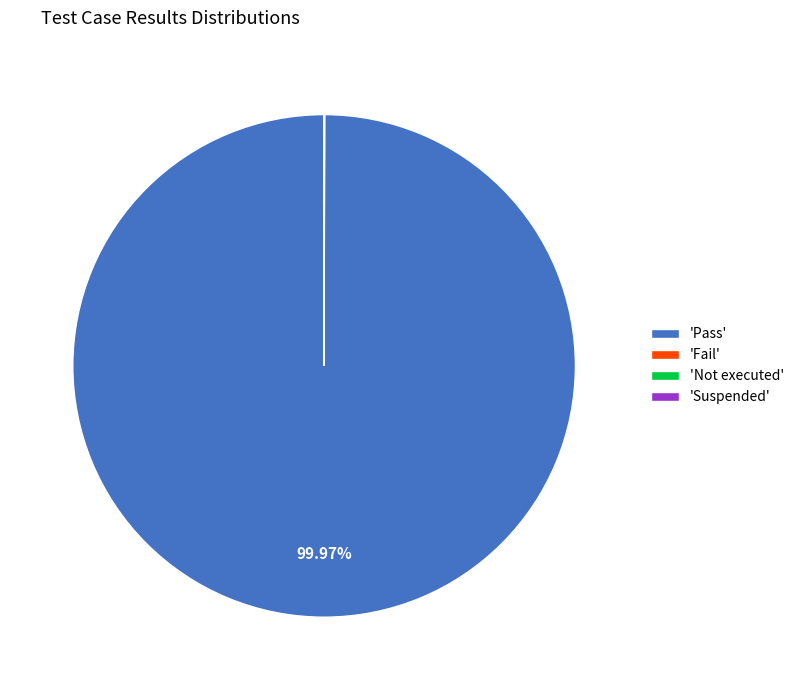

Which category accounts for the majority?

'Pass'